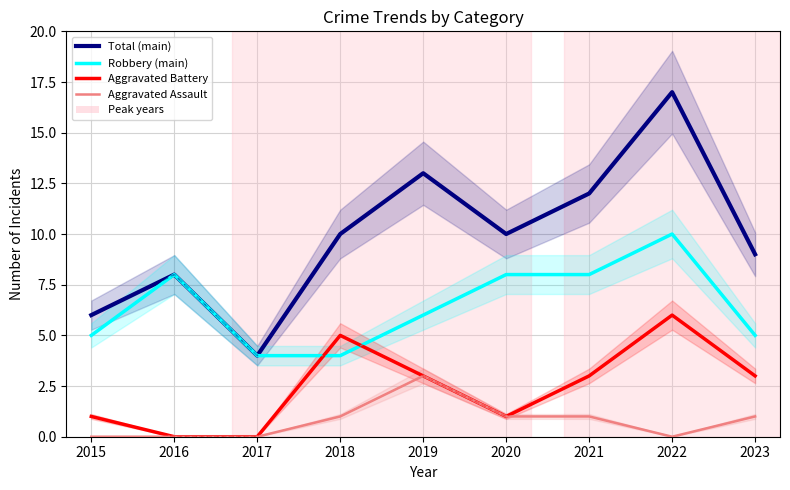

Which series changed the most between 2016 and 2019?

Total (main)